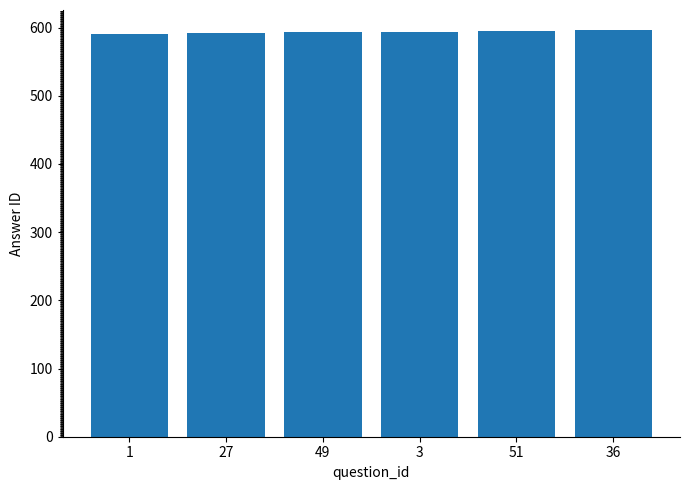

What is the difference between the values at 3 and 27?

2